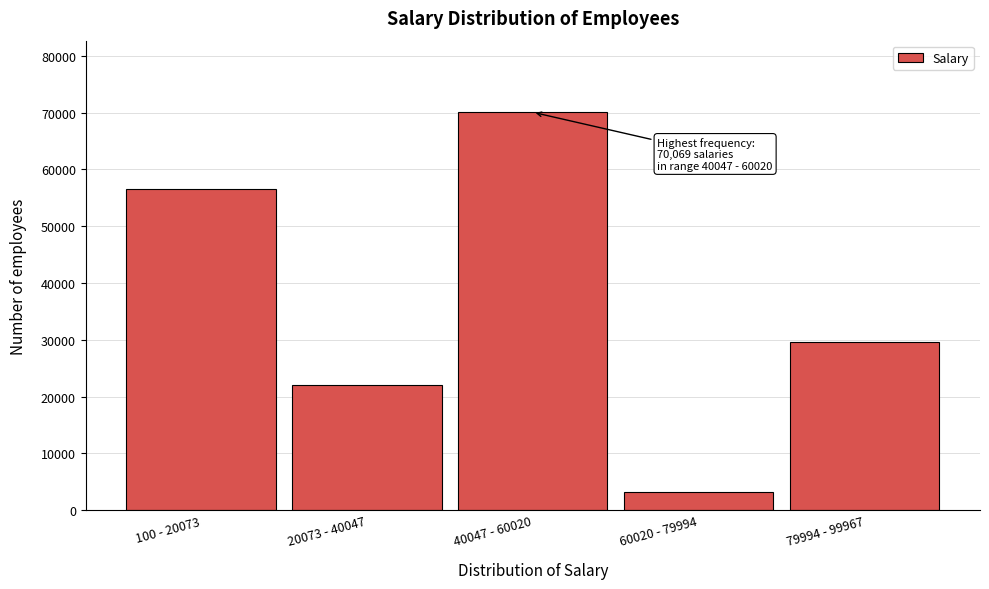

Reading left to right, what are all the values shown in this chart?

56553	22075	70069	3207	29668